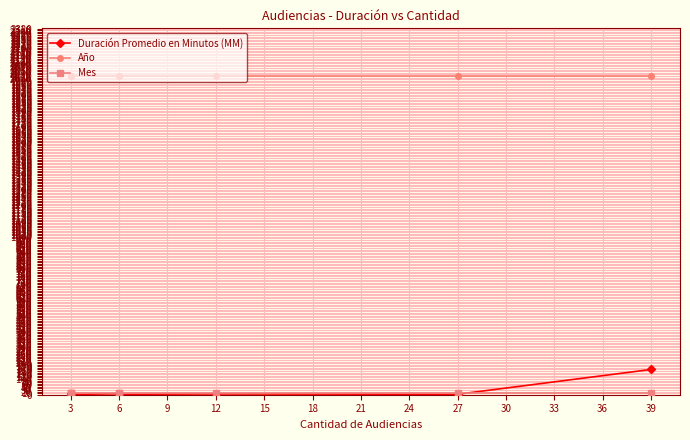

What is the value of the Duración Promedio en Minutos (MM) point at the 8th from the left?

160